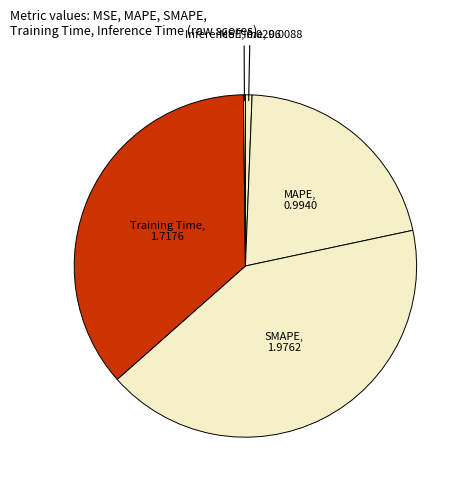

Which has a higher value, SMAPE or MSE?

SMAPE